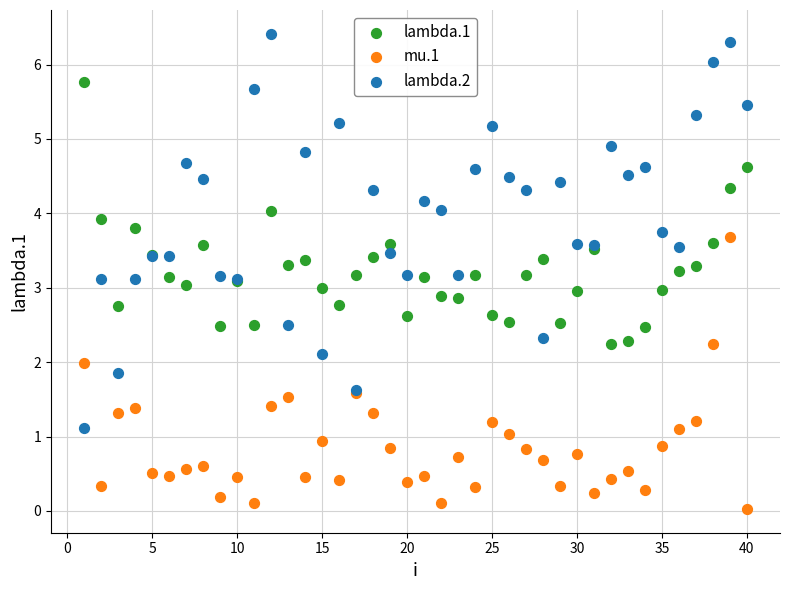

What are all the series names shown in the legend?

lambda.1, mu.1, lambda.2